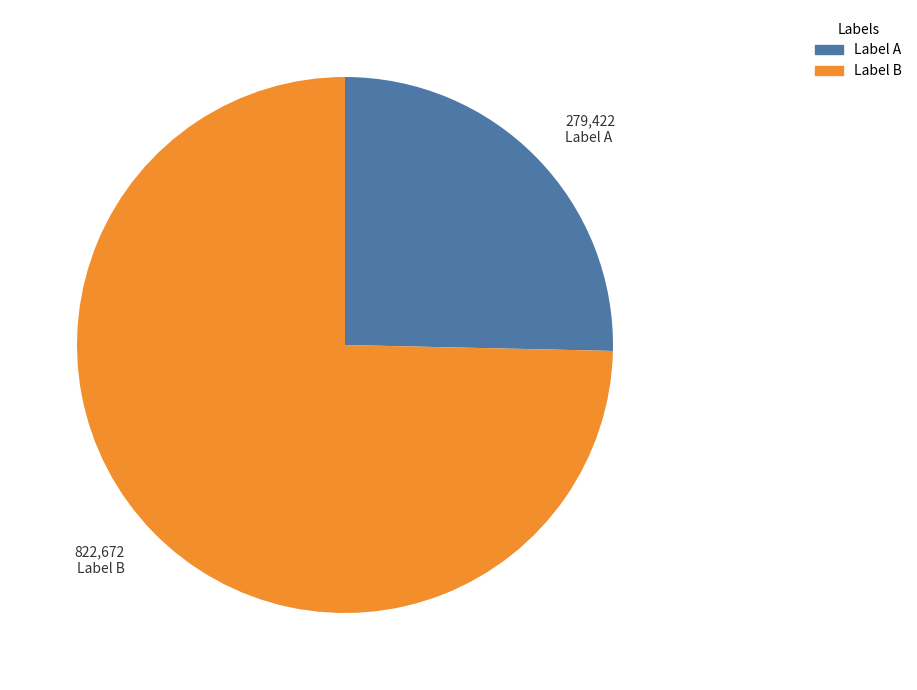

Is there any slice that represents more than half of the pie?

Yes